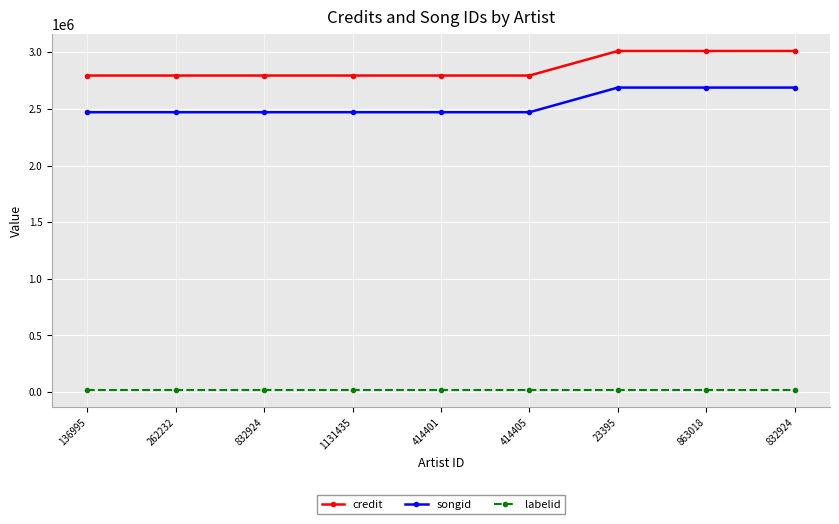

How many lines are shown in the chart?

3